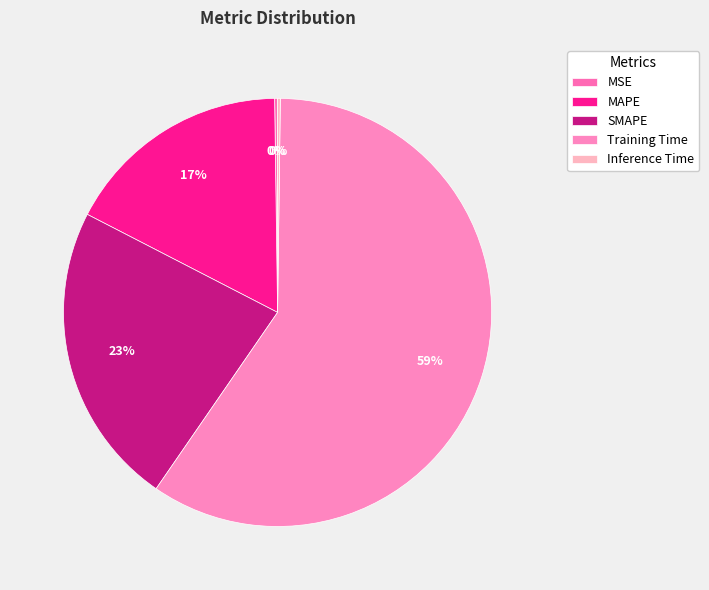

What is the total percentage of Inference Time and MAPE?

17.4%